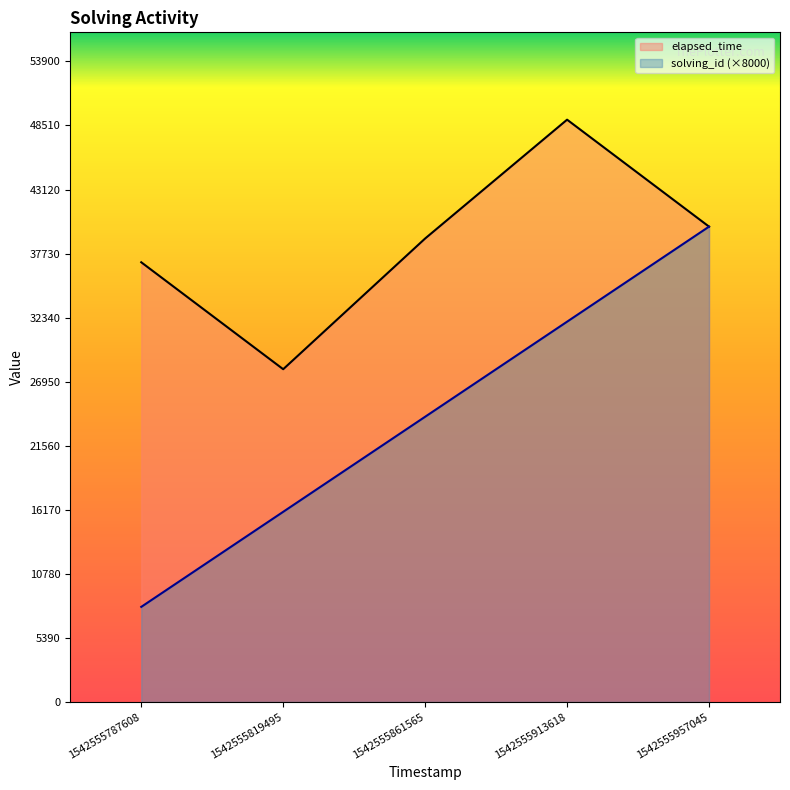

At how many categories does at least one series exceed 41402?

1